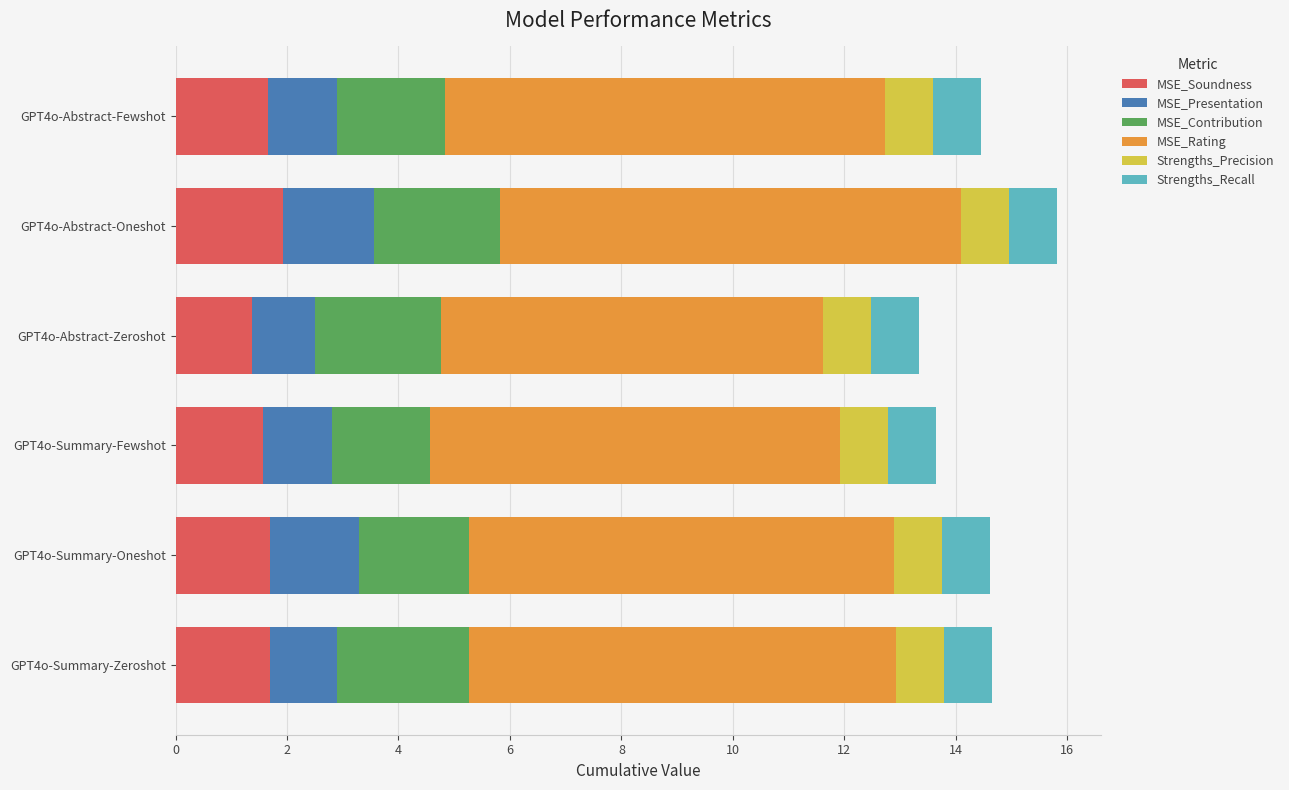

What is the minimum value for MSE_Soundness?

1.4